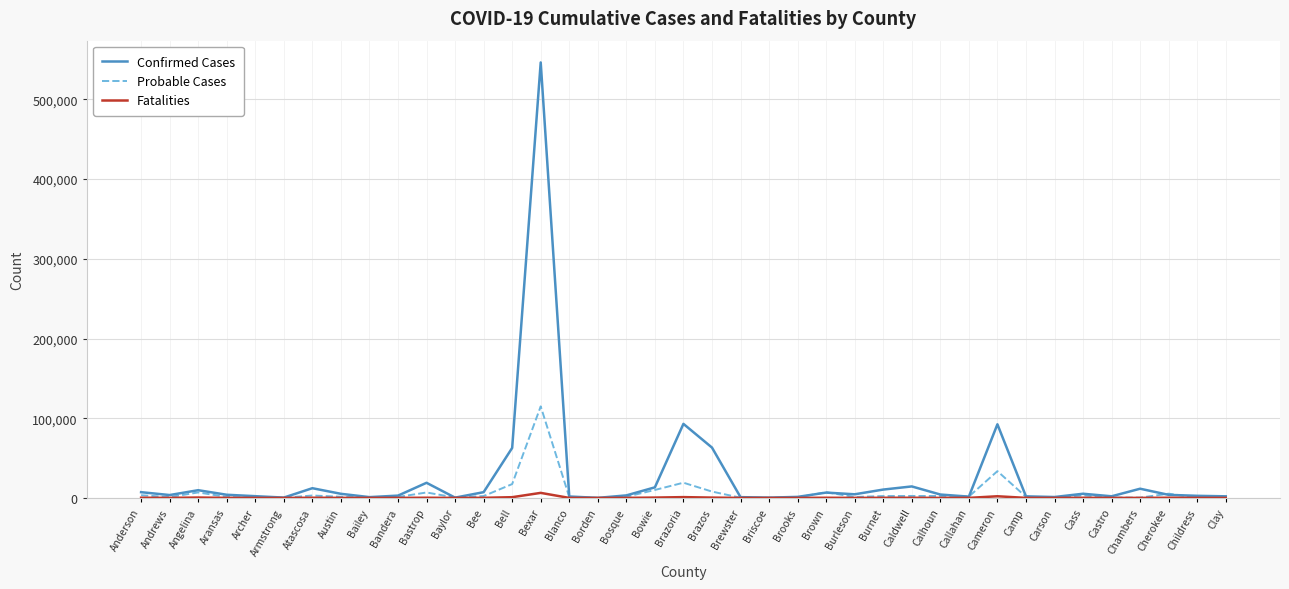

What is the sum of the Confirmed Cases values at Baylor and Andrews?

3996